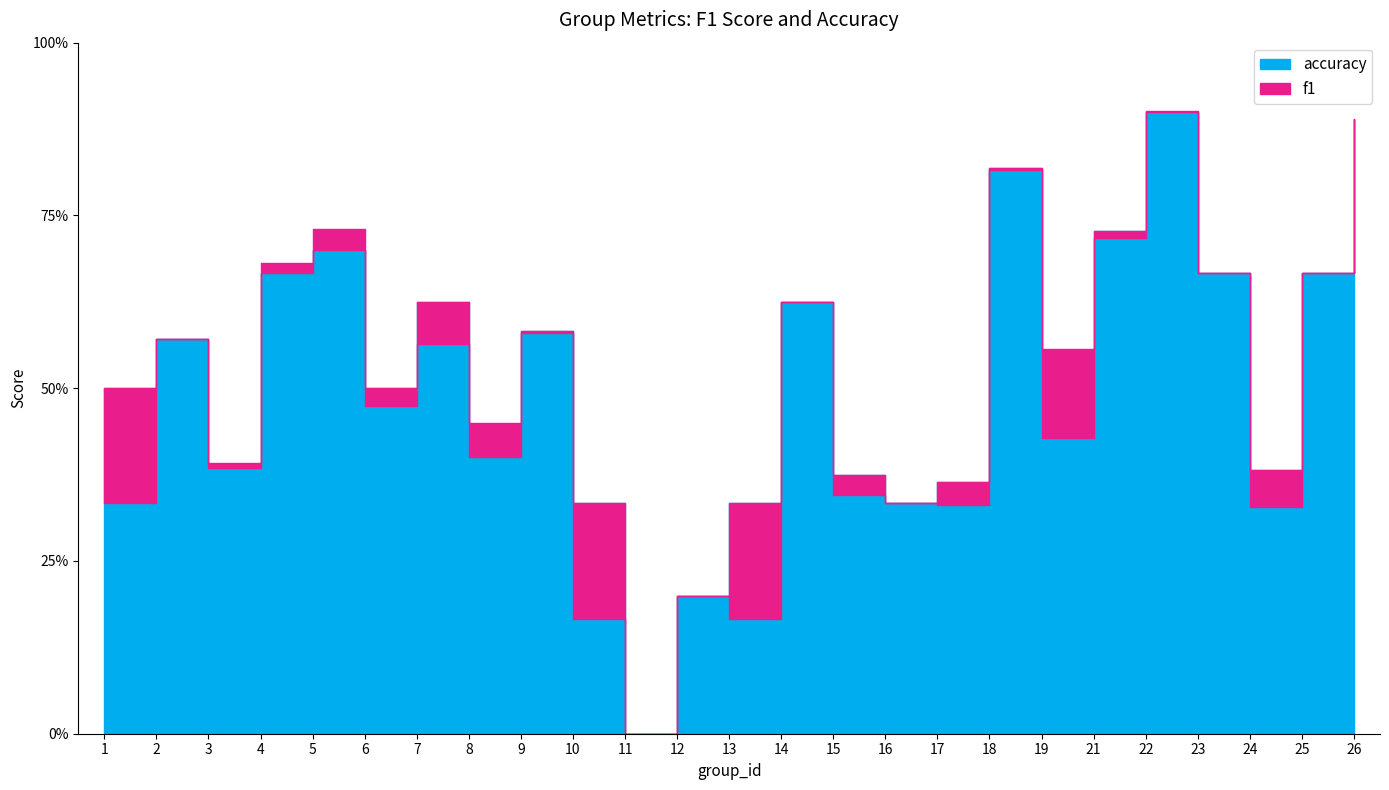

How many lines are shown in the chart?

2